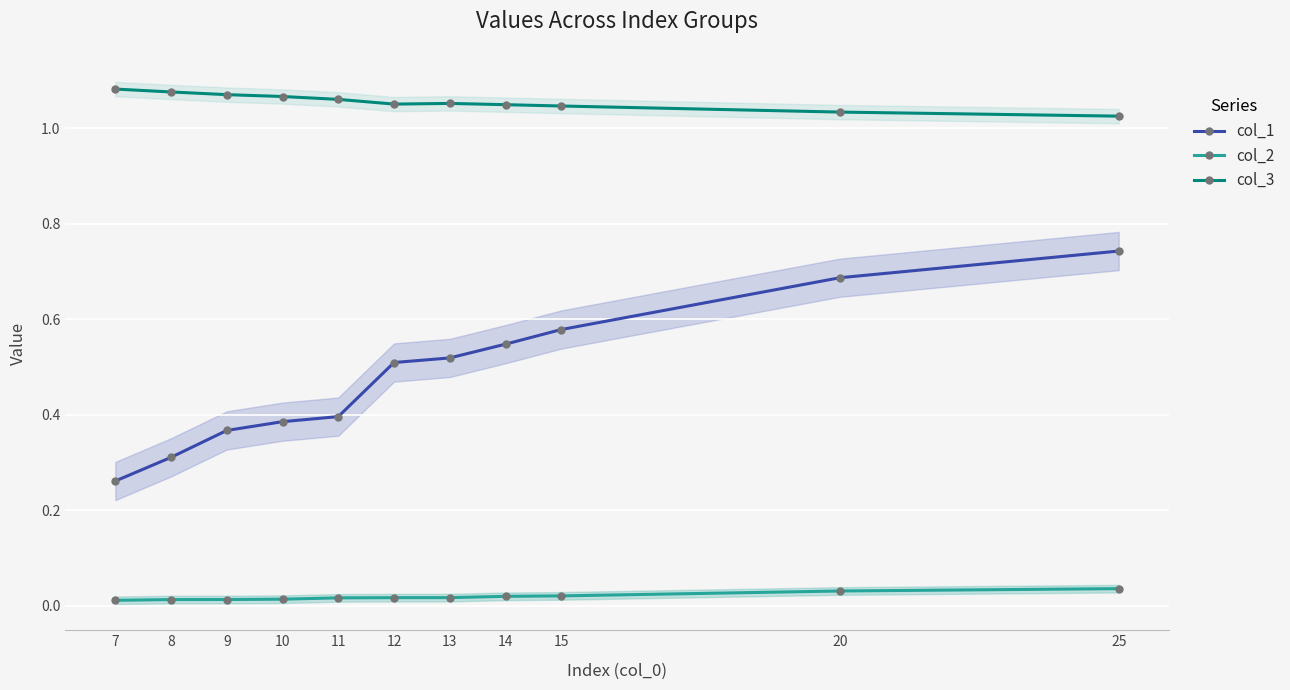

How many data points does each series have?

11